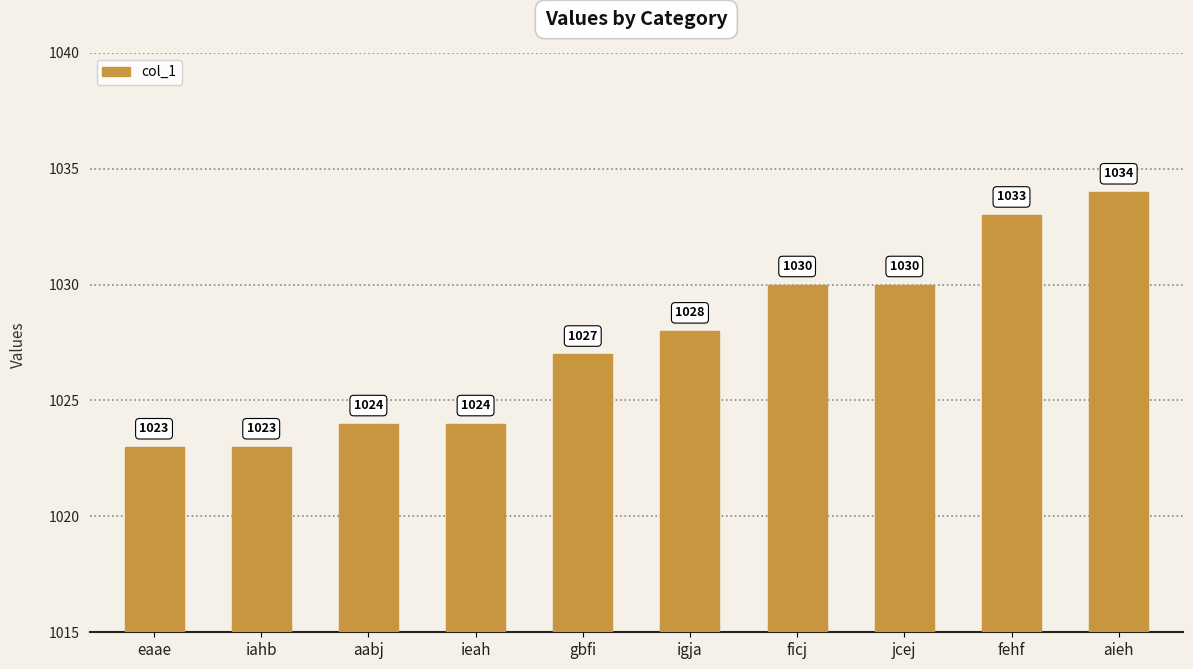

Between eaae and igja, which is larger?

igja